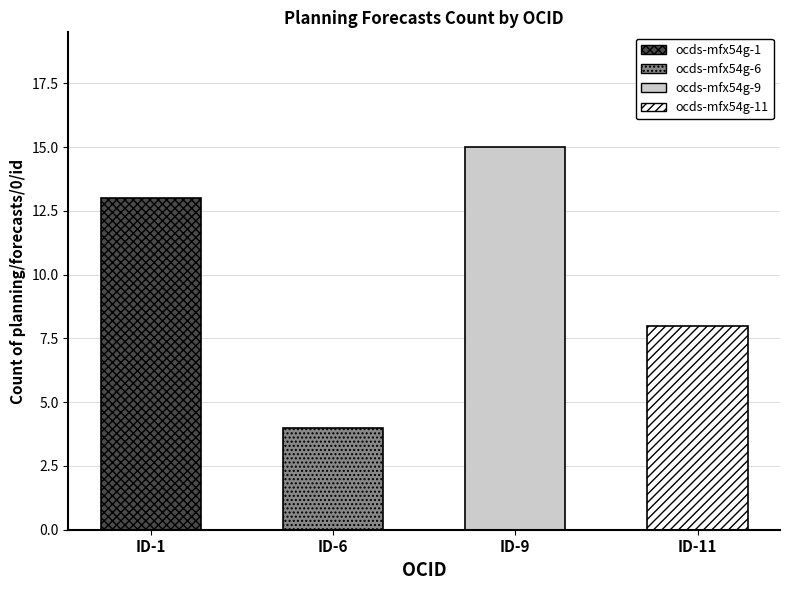

List the labels in order of value, smallest first.

ocds-mfx54g-6, ocds-mfx54g-11, ocds-mfx54g-1, ocds-mfx54g-9